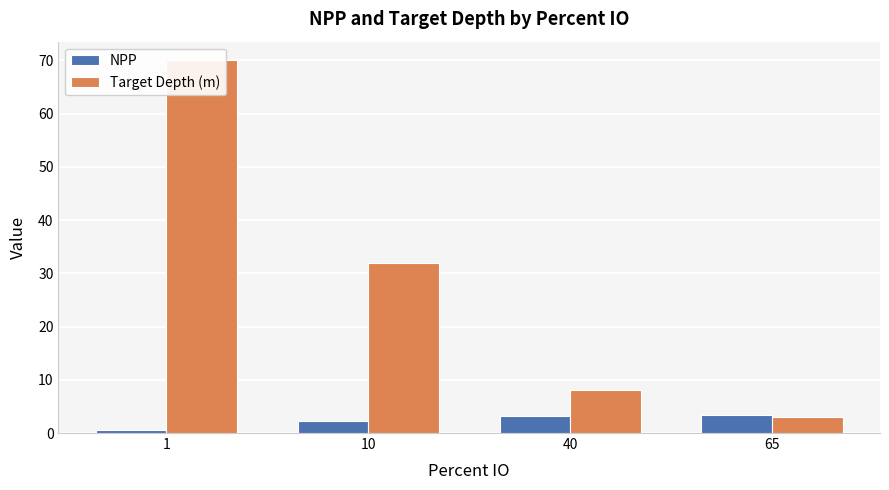

What is the value of the Target Depth (m) bar at the 1st from the left?

70.0